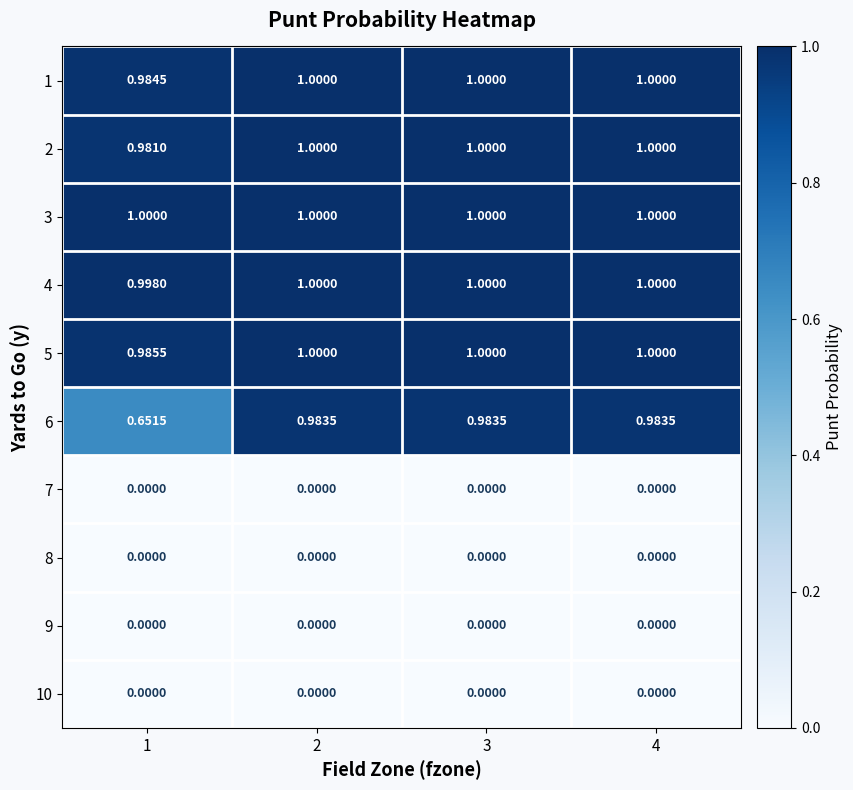

Which series has the largest total across all categories?

3